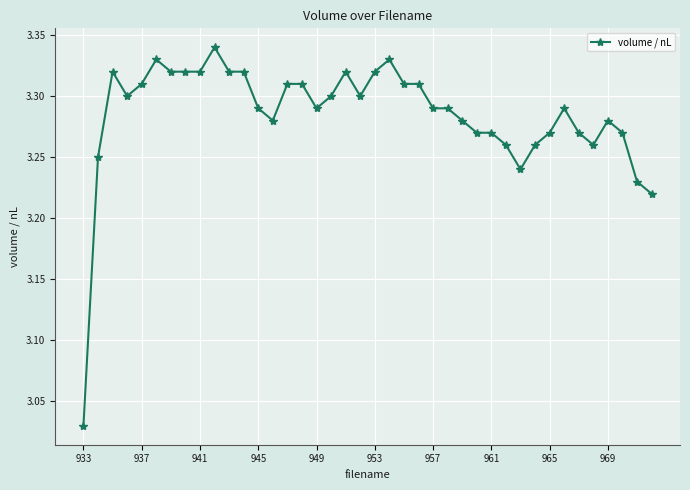

What is the difference between the maximum and minimum values?

0.3